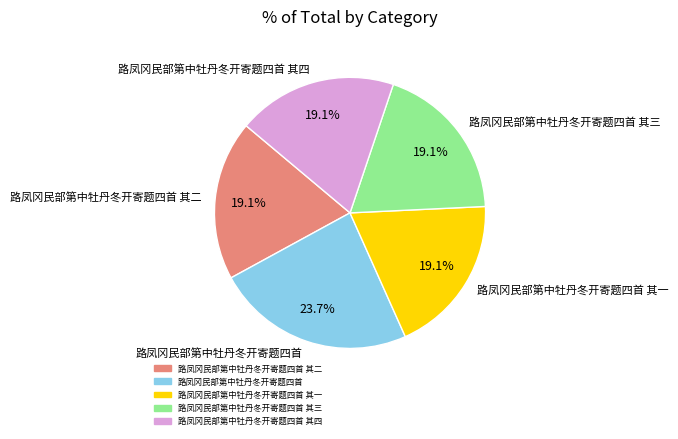

Combined, do 路凤冈民部第中牡丹冬开寄题四首 其四 and 路凤冈民部第中牡丹冬开寄题四首 account for over 50%?

No